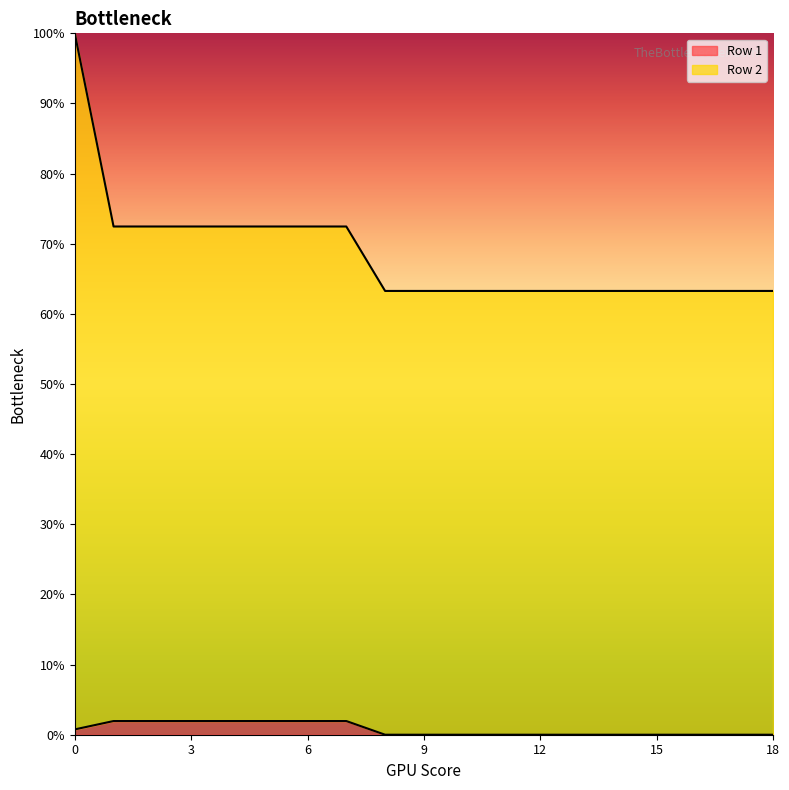

Rank the series at 3 from lowest to highest value.

Row 1, Row 2